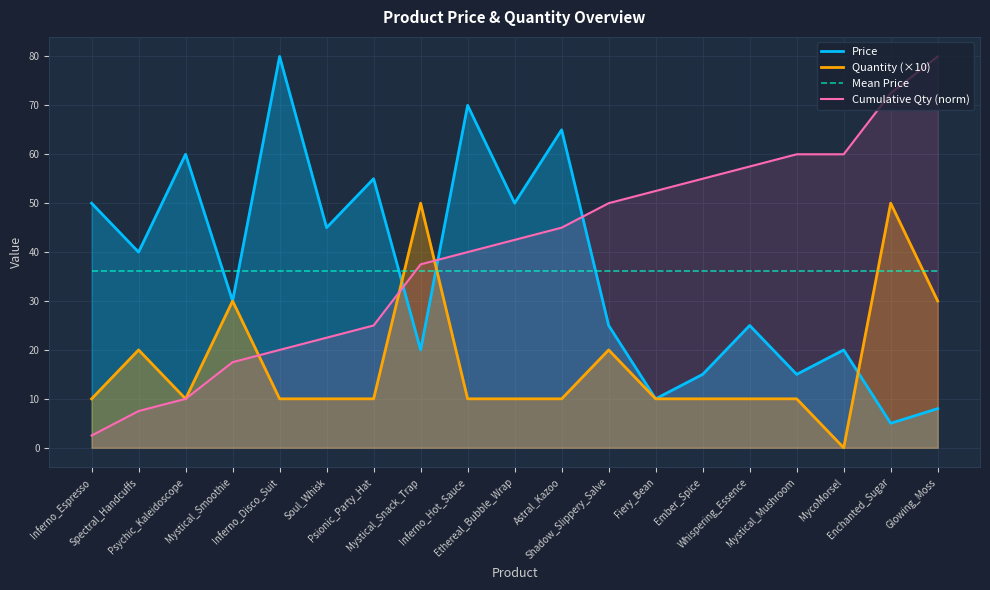

Which series has the largest total across all categories?

Cumulative Qty (norm)